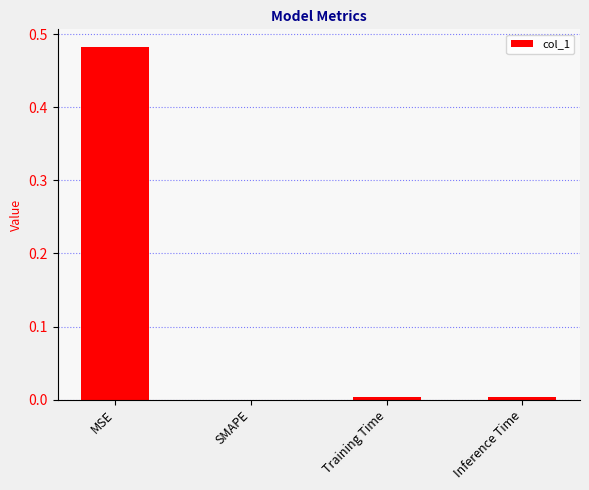

What is the change in value from MSE to SMAPE?

-0.5